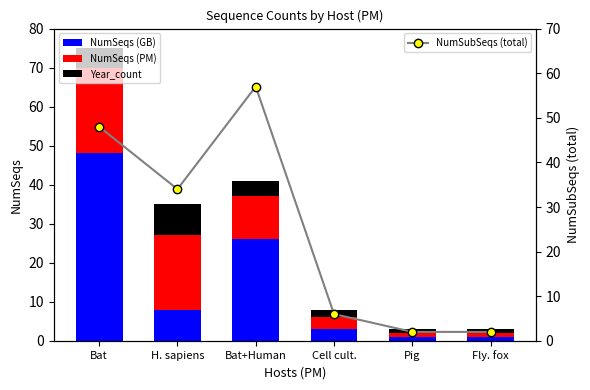

True or false: NumSeqs (PM) has a value of 6 at Bat.

False